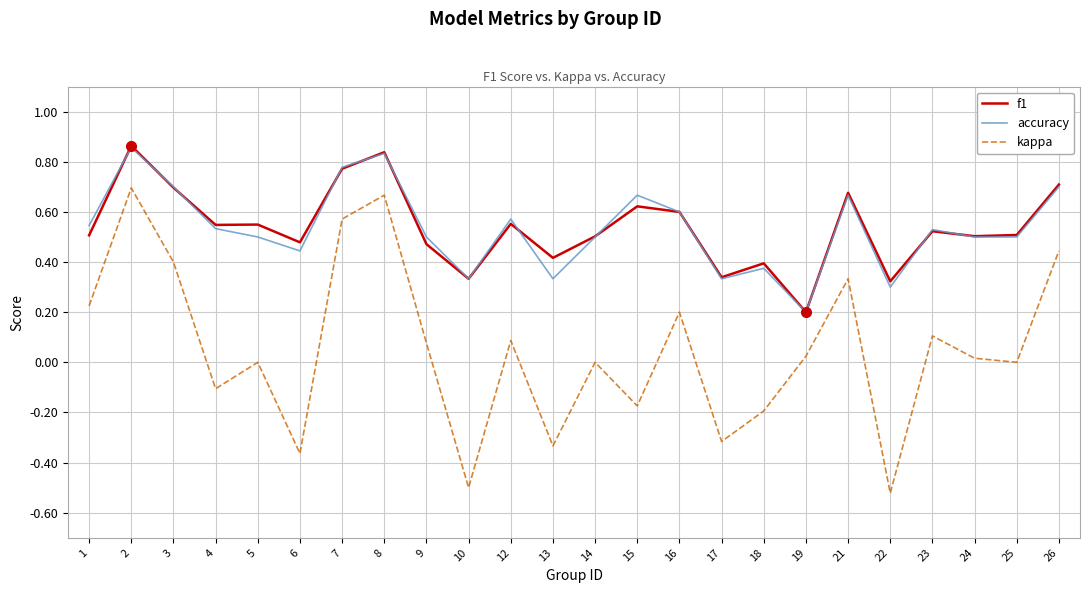

What are all the series names shown in the legend?

f1, accuracy, kappa